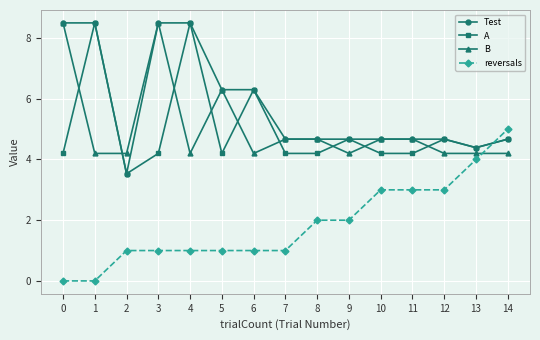

Between 2 and 3, which series saw the biggest shift?

Test